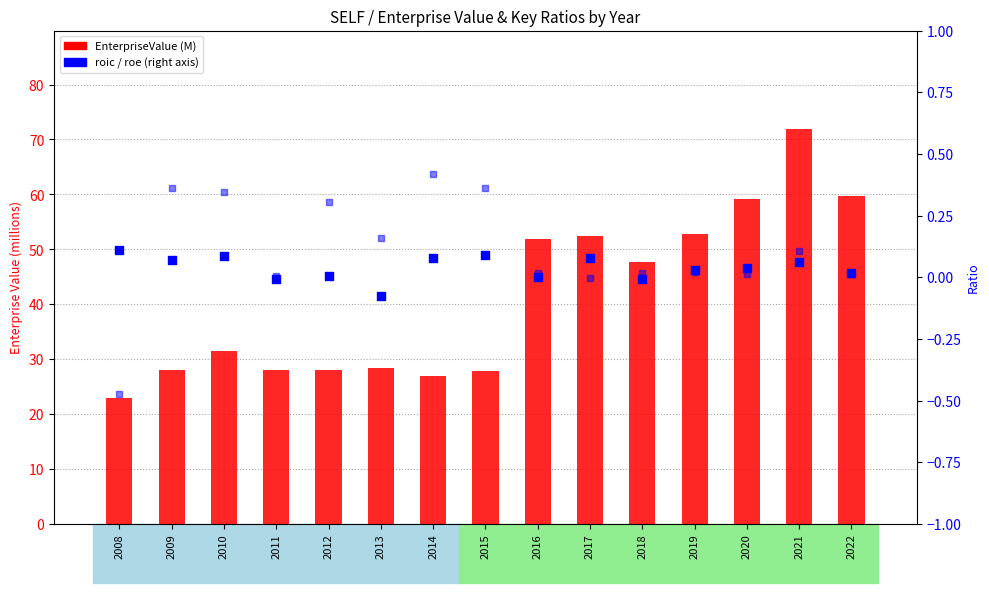

Which series contains the lowest Y value?

roe